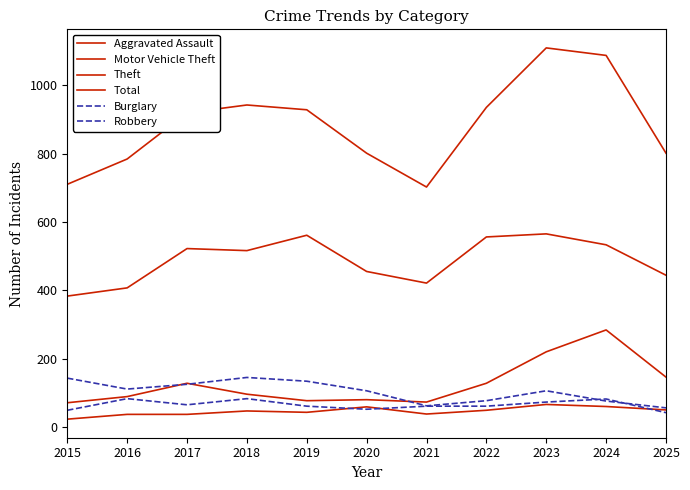

List the labels in order of Theft value, smallest first.

2015, 2016, 2021, 2025, 2020, 2018, 2017, 2024, 2022, 2019, 2023